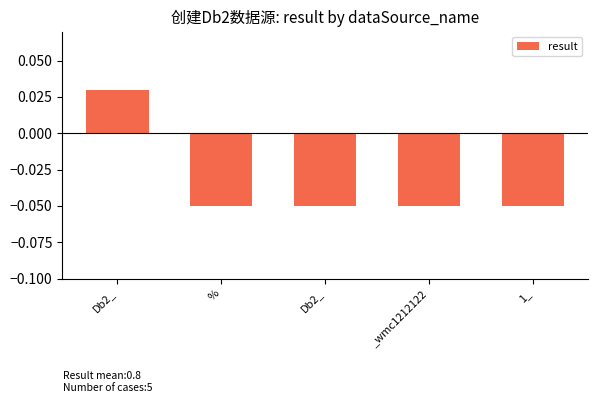

Which label corresponds to the largest value in the chart?

Db2_